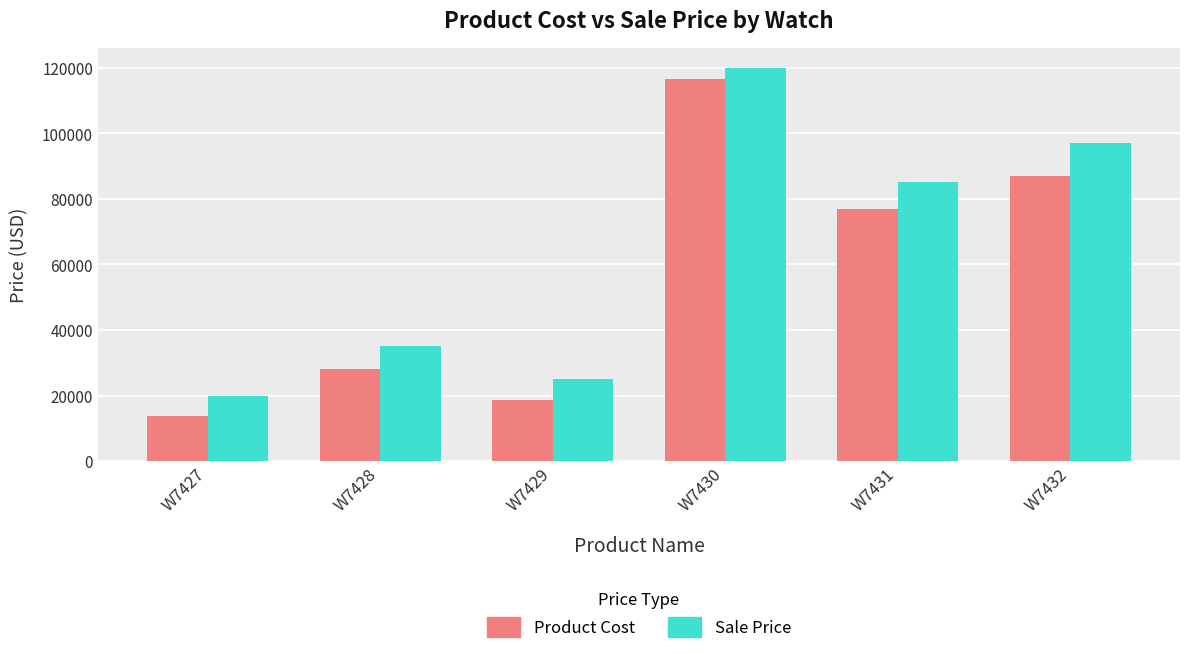

At which category is the sum across all series the highest?

W7430